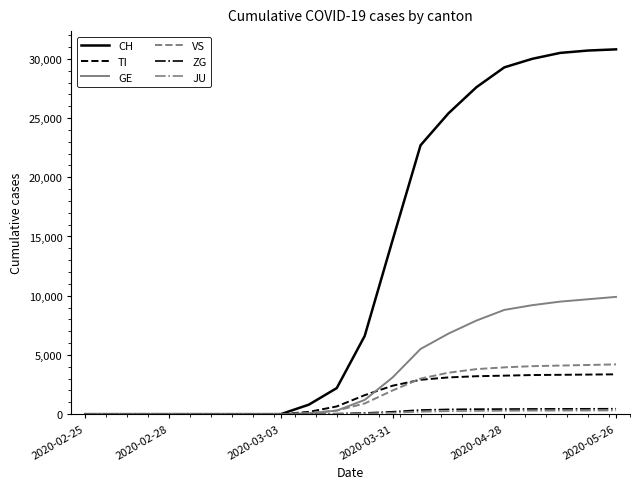

Which series has the widest spread of values?

CH